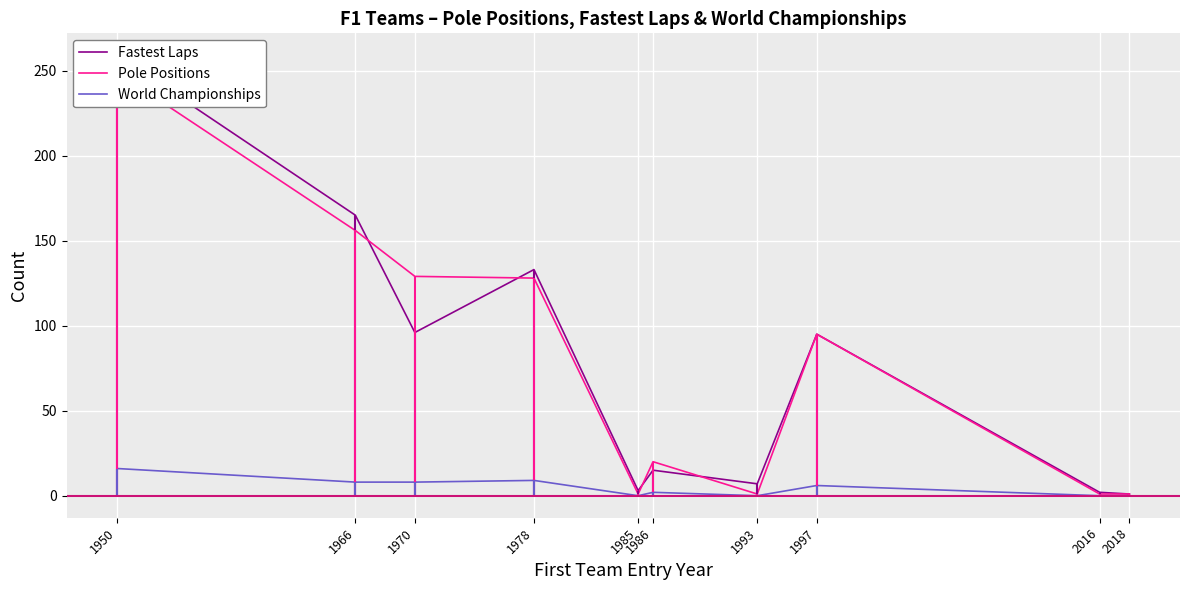

What is the sum of all Fastest Laps values?

776